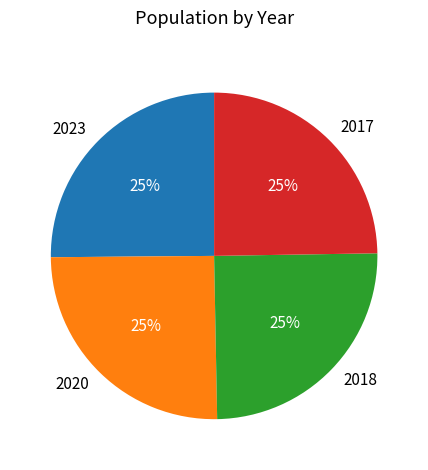

True or false: 2018 accounts for 36% of the total.

False